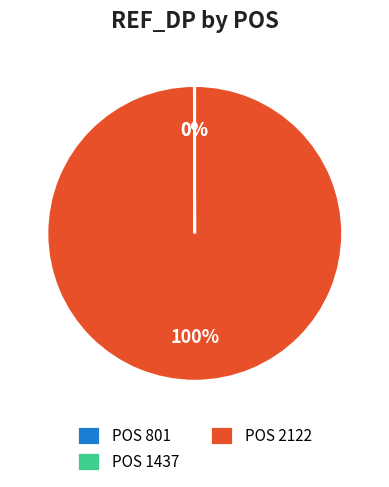

To the nearest percent, what is the average slice percentage?

33%